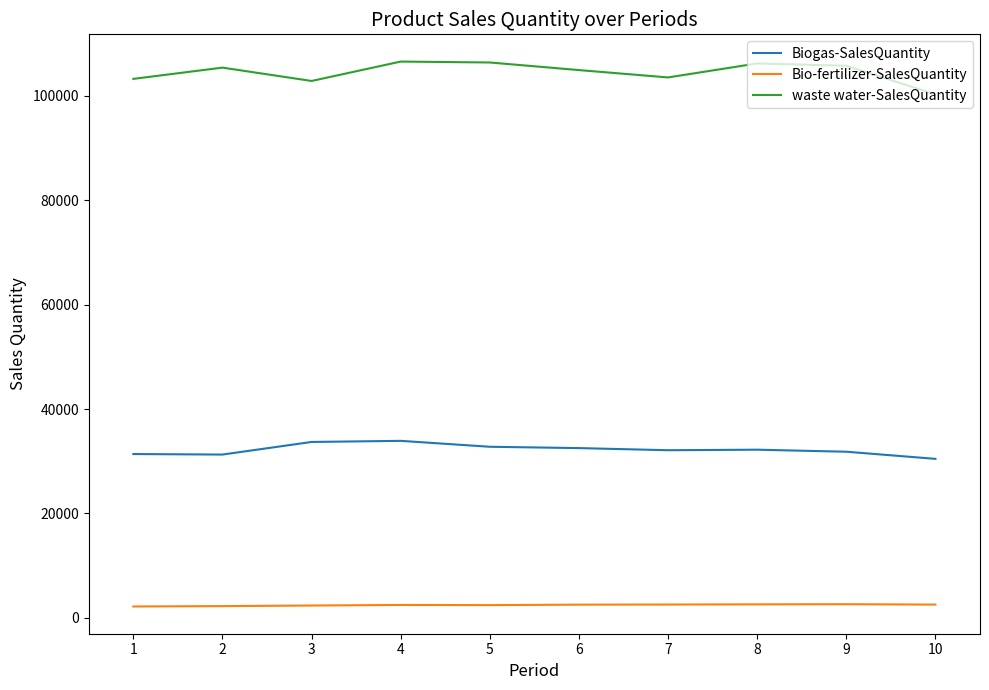

The value of waste water-SalesQuantity at 10 is 53150.7. True or false?

False